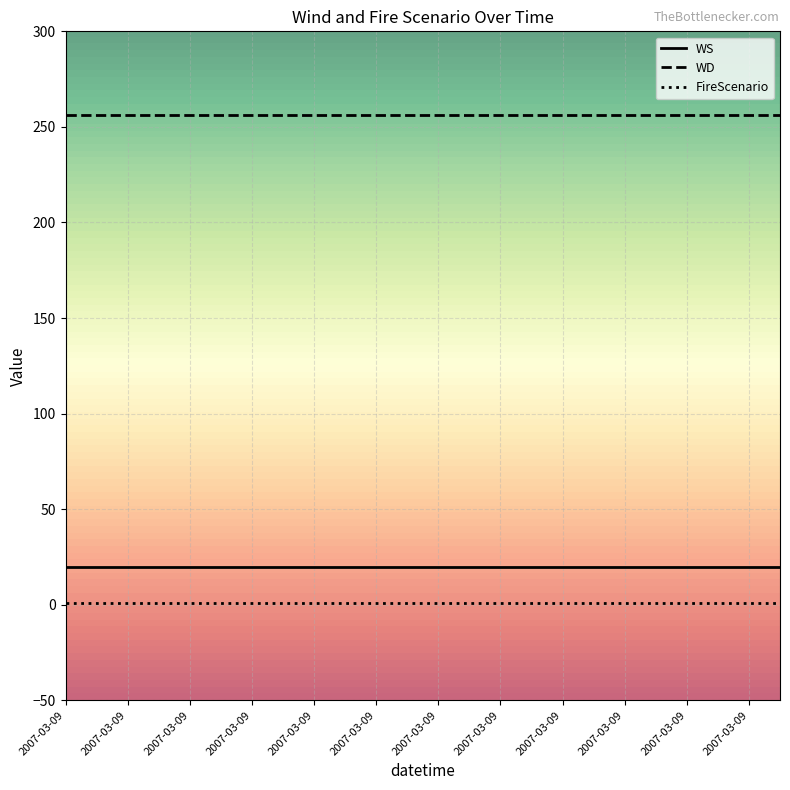

What is the lowest value of the WS series?

20